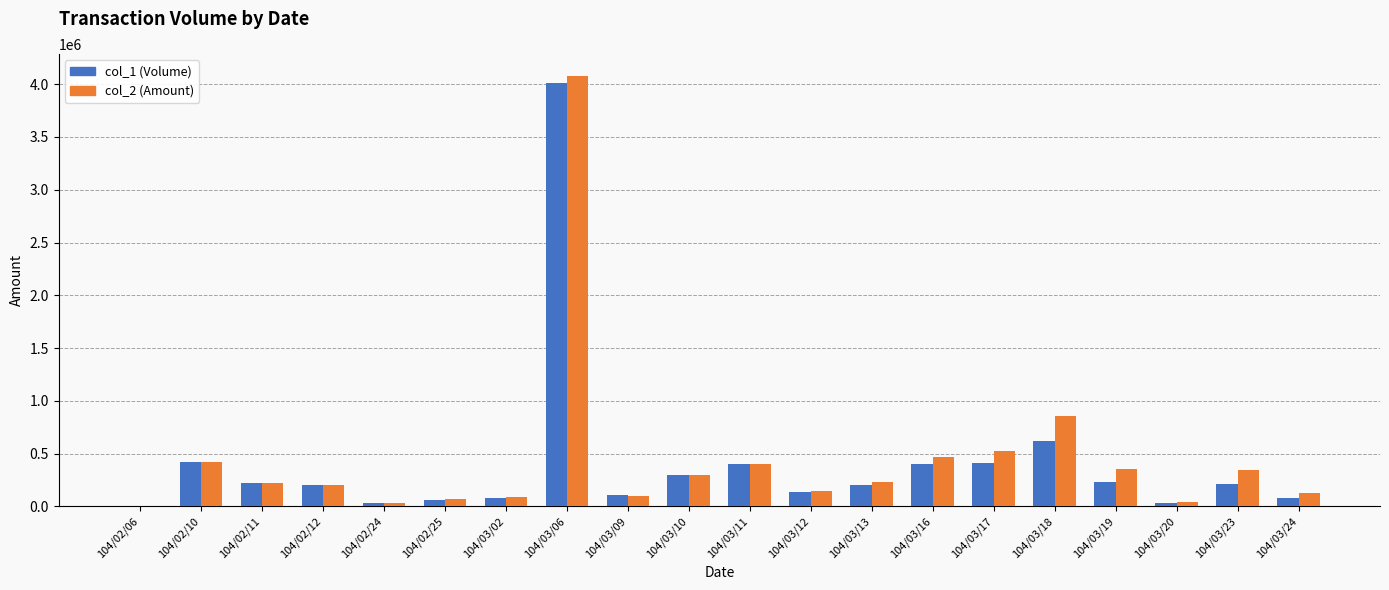

At which label does col_1 (Volume) reach its peak?

104/03/06